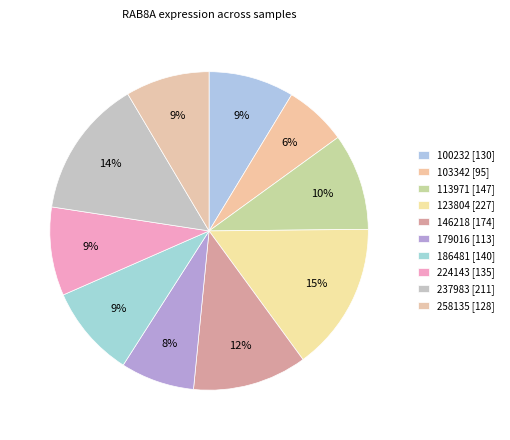

To the nearest percent, what is the difference between the largest and smallest slice percentages?

9%